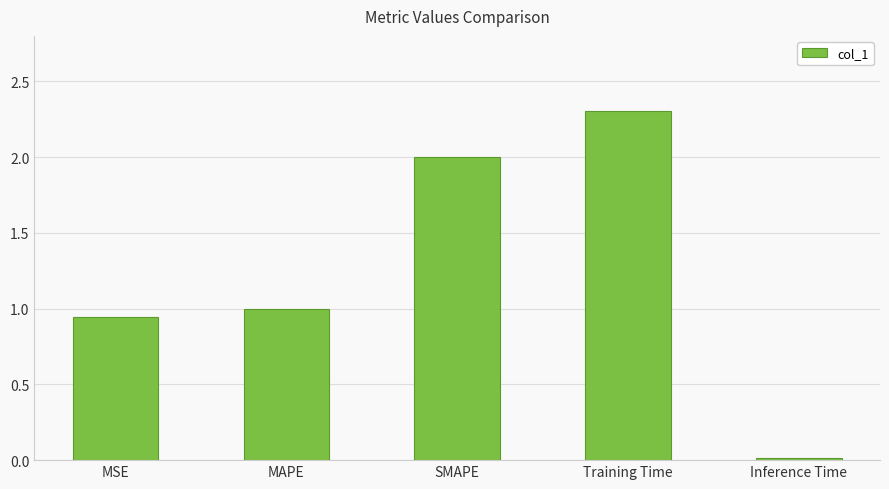

True or false: the data shows 0.0 at Inference Time.

True